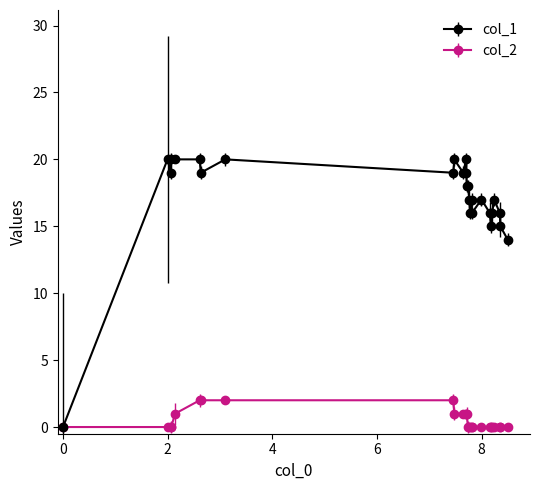

What is the maximum value for col_1?

20